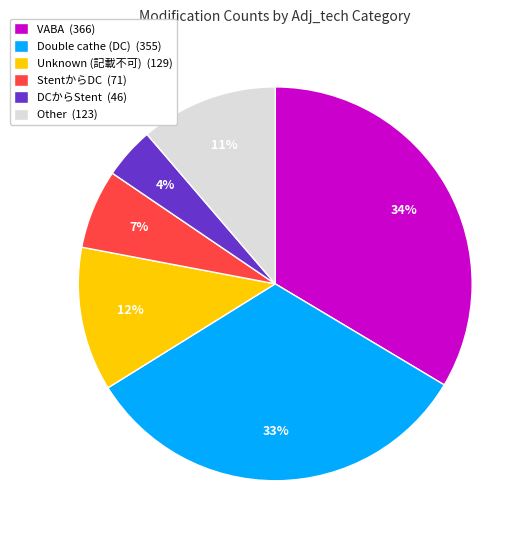

What percentage is the VABA (366) slice, to the nearest percent?

34%